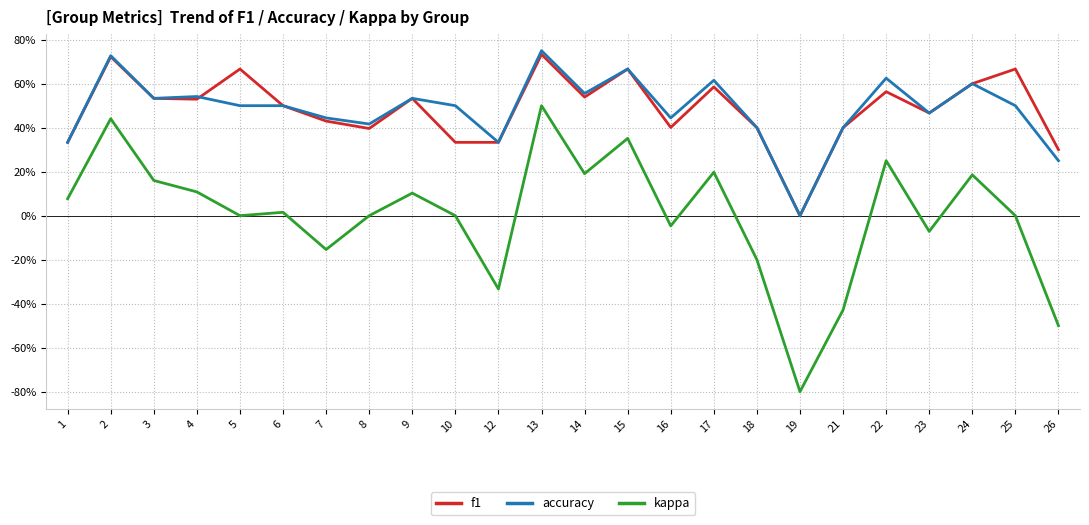

At which label does kappa reach its minimum?

19